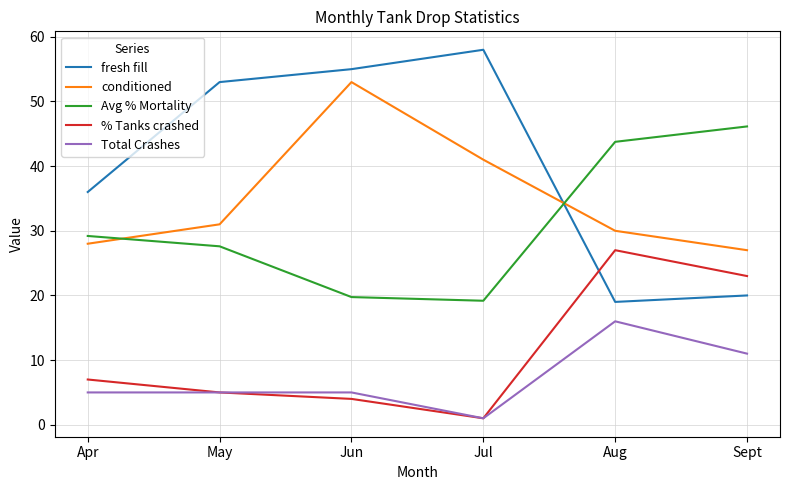

At which category does conditioned reach its first local peak?

Jun